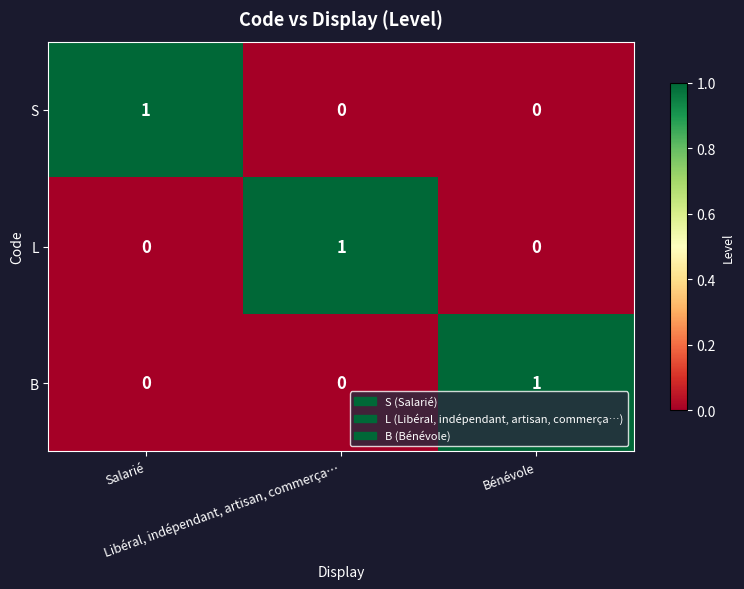

At how many categories does at least one series exceed 0?

3